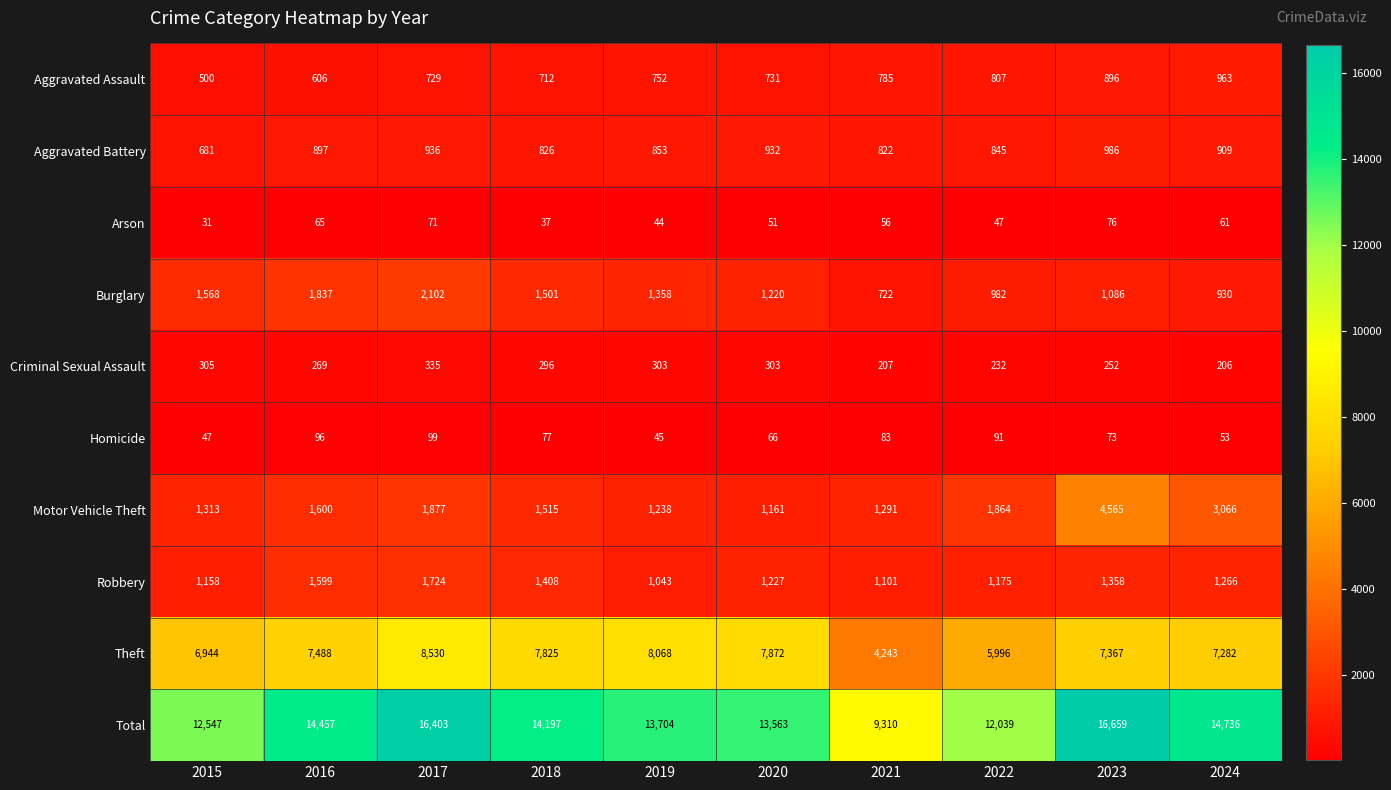

At which label does Total first exceed 14197?

2016